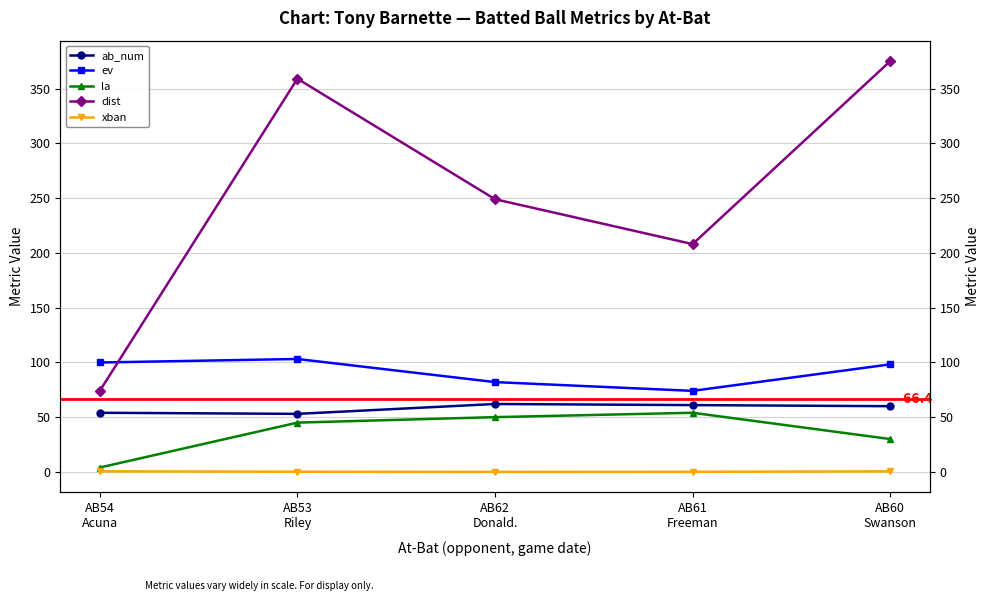

The value of ev at AB60
Swanson is 98.2. True or false?

True